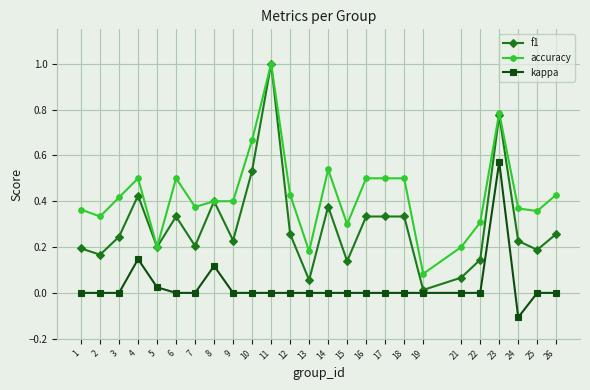

What is the greatest value displayed?

1.0